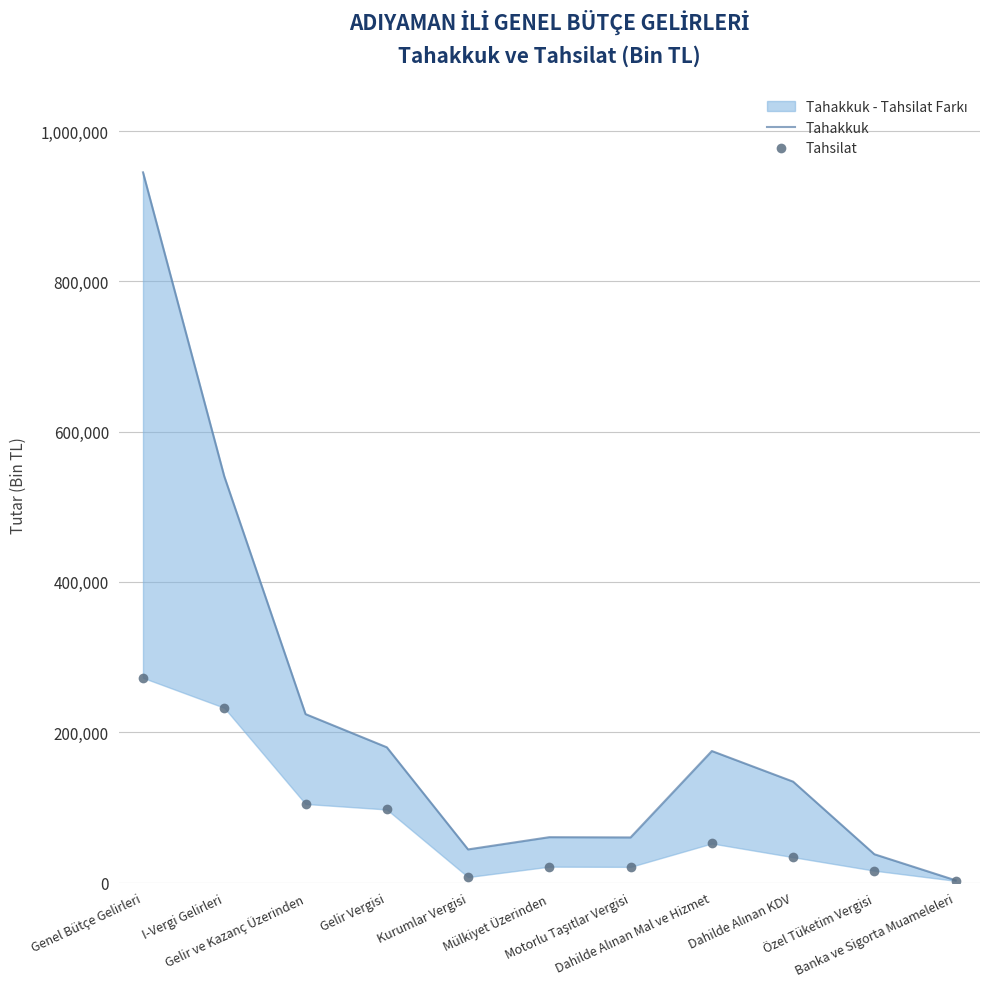

The Tahsilat series shows 52046 at Dahilde Alınan Mal ve Hizmet. True or false?

True